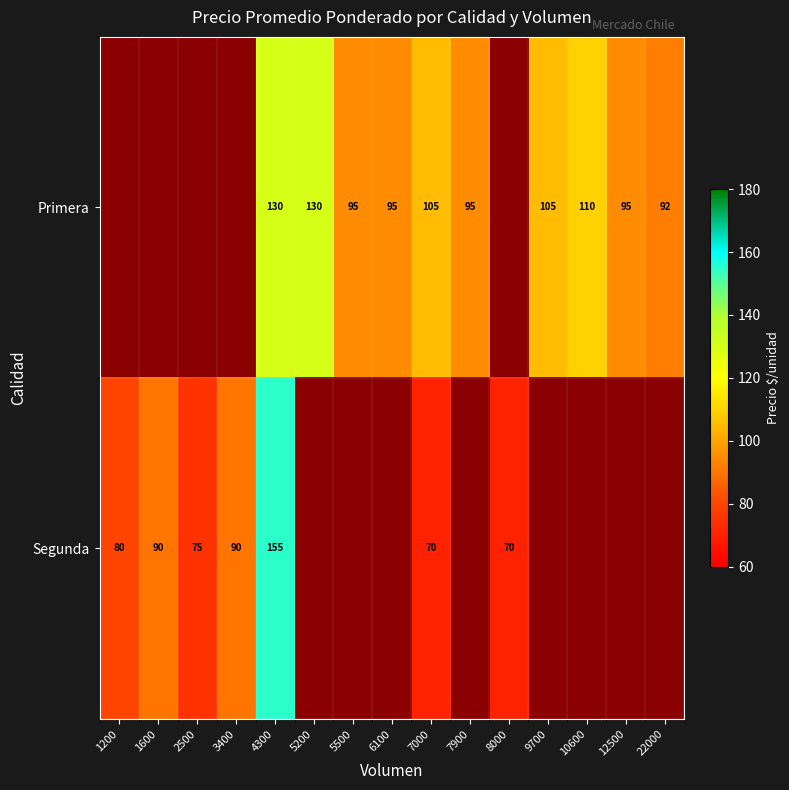

The Segunda series shows 155 at 4300. True or false?

True